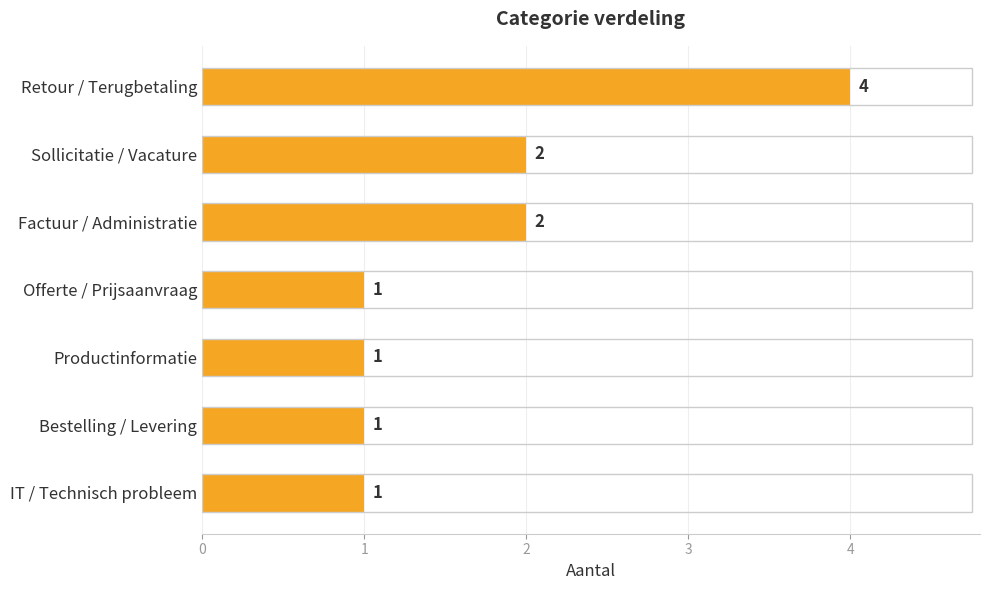

Between Offerte / Prijsaanvraag and Retour / Terugbetaling, which is larger?

Retour / Terugbetaling